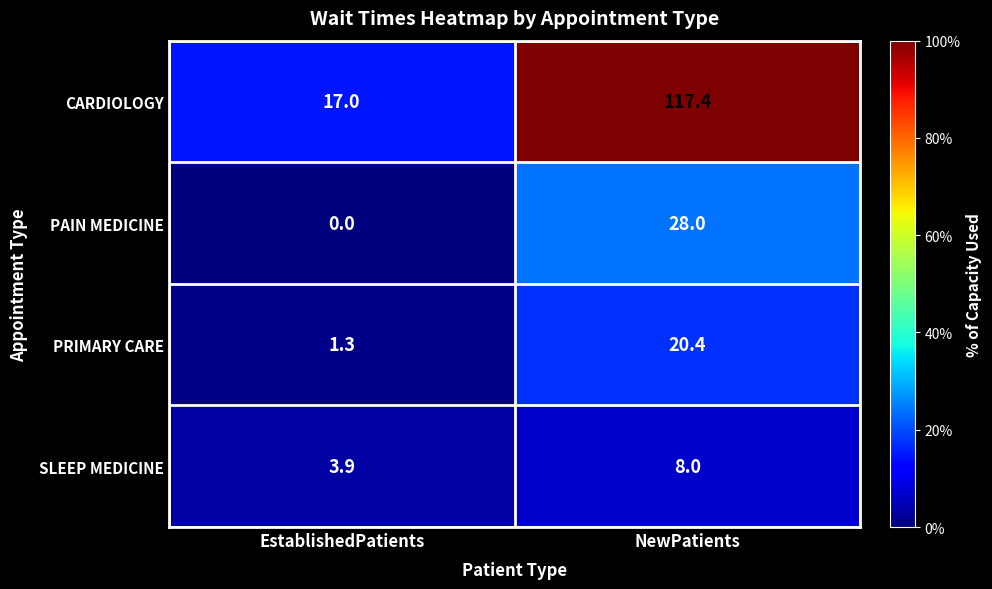

Reading left to right, transcribe all the data shown in this chart.

CARDIOLOGY: EstablishedPatients=17.0	NewPatients=117.4
PAIN MEDICINE: EstablishedPatients=0.0	NewPatients=28.0
PRIMARY CARE: EstablishedPatients=1.3	NewPatients=20.4
SLEEP MEDICINE: EstablishedPatients=3.9	NewPatients=8.0